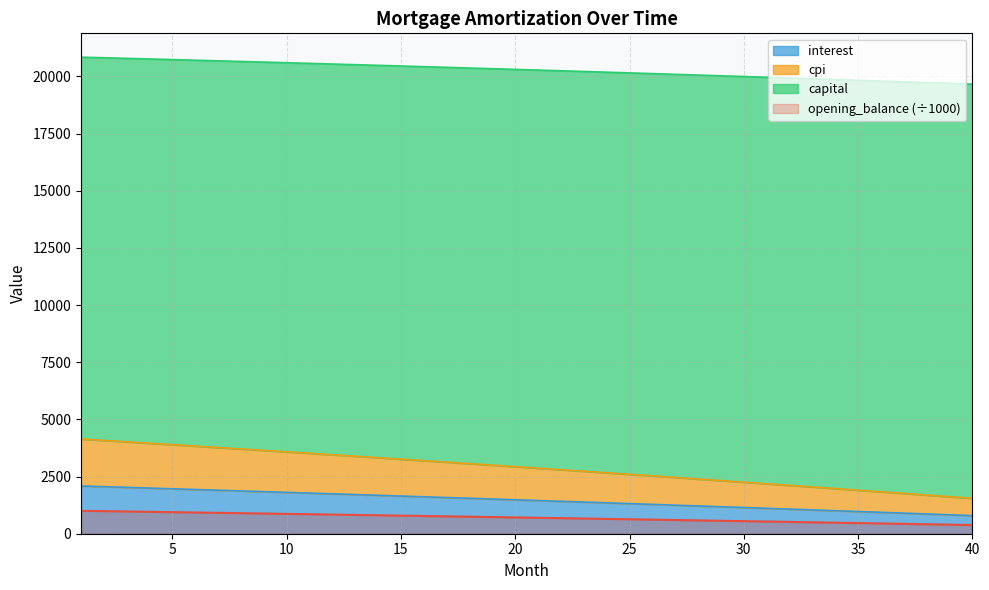

True or false: capital and cpi cross at least once.

False